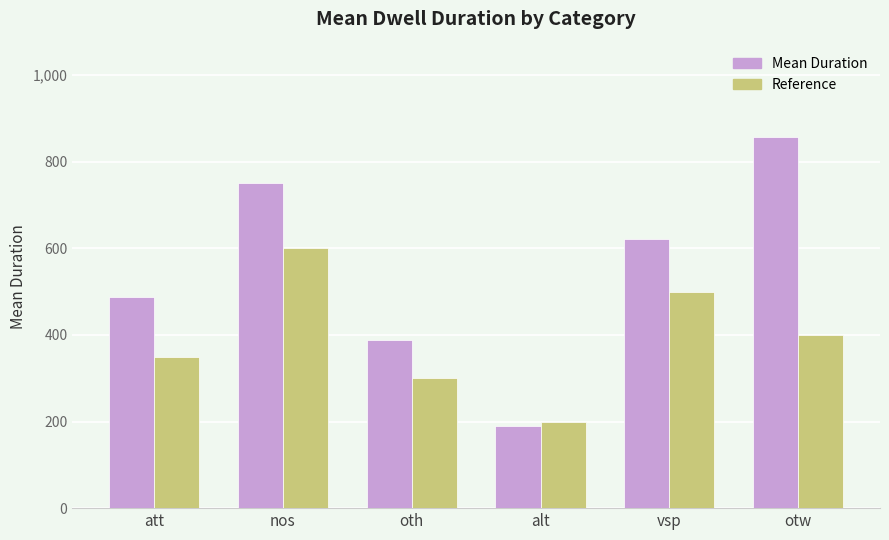

List the labels in order of Mean Duration value, smallest first.

alt, oth, att, vsp, nos, otw